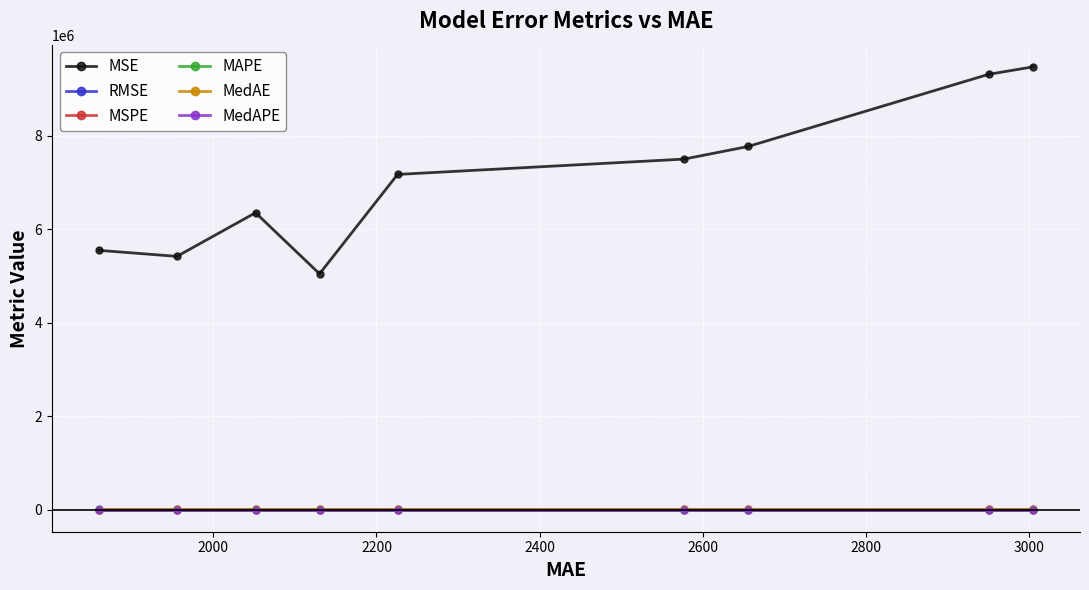

Which series has the largest range (max minus min)?

MSE